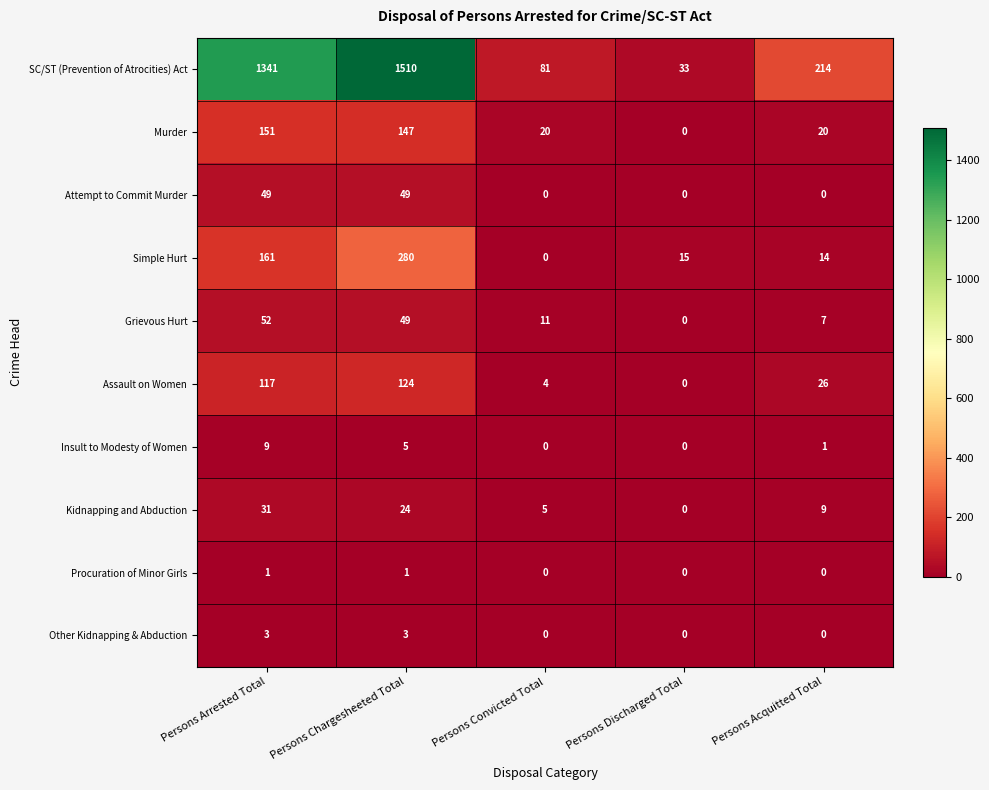

What is the sum of the Grievous Hurt values at Persons Chargesheeted Total and Persons Arrested Total?

101